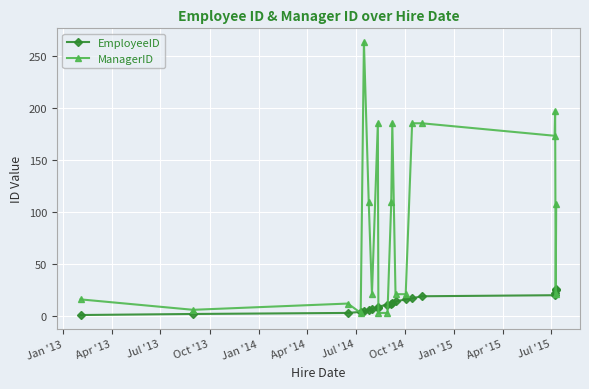

Which series has the largest total across all categories?

ManagerID